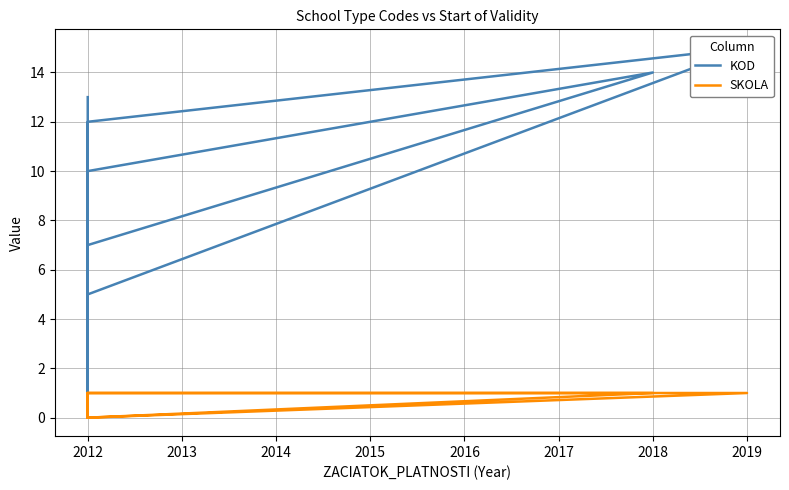

Which has a higher value, 2012 or 2019?

2019